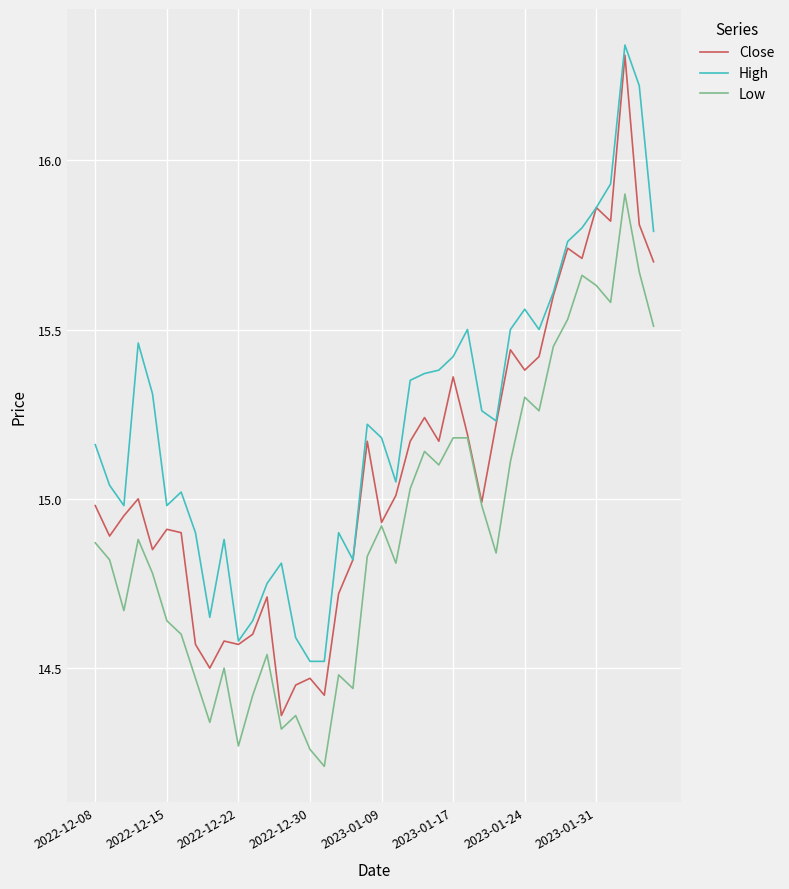

What is the minimum value shown in the chart?

14.2